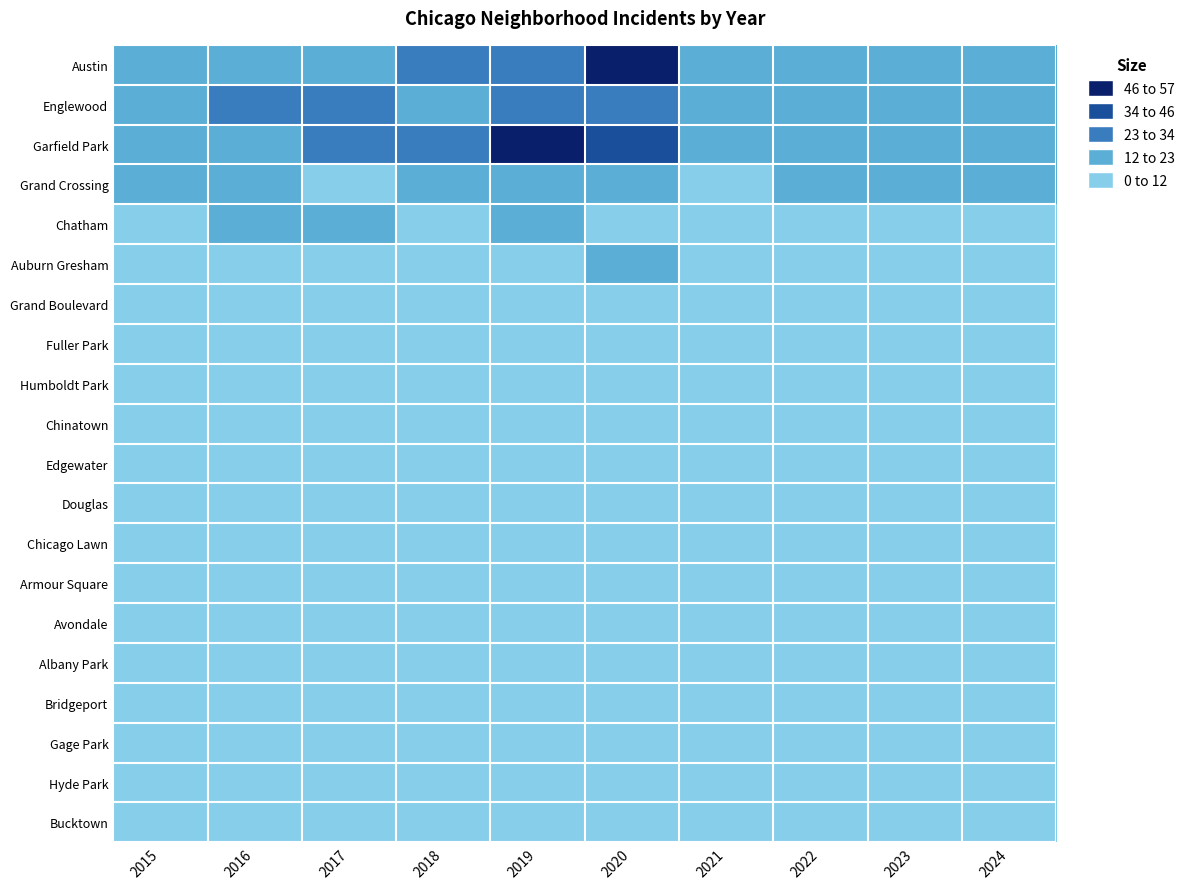

Reading right to left, list all the values displayed in this chart.

Austin: 2024=15	2023=17	2022=18	2021=17	2020=52	2019=30	2018=23	2017=18	2016=20	2015=22
Englewood: 2024=20	2023=13	2022=17	2021=15	2020=24	2019=28	2018=20	2017=24	2016=29	2015=22
Garfield Park: 2024=14	2023=14	2022=19	2021=14	2020=39	2019=56	2018=29	2017=26	2016=22	2015=15
Grand Crossing: 2024=19	2023=14	2022=22	2021=11	2020=12	2019=13	2018=15	2017=11	2016=20	2015=16
Chatham: 2024=10	2023=11	2022=9	2021=7	2020=9	2019=13	2018=9	2017=15	2016=14	2015=11
Auburn Gresham: 2024=1	2023=3	2022=4	2021=1	2020=18	2019=8	2018=10	2017=5	2016=9	2015=11
Grand Boulevard: 2024=3	2023=6	2022=3	2021=2	2020=4	2019=4	2018=6	2017=7	2016=6	2015=5
Fuller Park: 2024=4	2023=7	2022=3	2021=4	2020=2	2019=9	2018=4	2017=9	2016=3	2015=7
Humboldt Park: 2024=1	2023=6	2022=4	2021=0	2020=8	2019=3	2018=7	2017=9	2016=3	2015=7
Chinatown: 2024=6	2023=4	2022=4	2021=6	2020=4	2019=10	2018=6	2017=3	2016=4	2015=5
Edgewater: 2024=4	2023=7	2022=9	2021=6	2020=3	2019=6	2018=4	2017=6	2016=8	2015=4
Douglas: 2024=7	2023=4	2022=1	2021=2	2020=1	2019=3	2018=6	2017=6	2016=5	2015=5
Chicago Lawn: 2024=3	2023=2	2022=1	2021=1	2020=6	2019=5	2018=1	2017=6	2016=2	2015=7
Armour Square: 2024=7	2023=3	2022=9	2021=1	2020=7	2019=8	2018=3	2017=3	2016=3	2015=6
Avondale: 2024=3	2023=5	2022=3	2021=1	2020=4	2019=2	2018=5	2017=11	2016=1	2015=2
Albany Park: 2024=3	2023=4	2022=2	2021=0	2020=5	2019=2	2018=1	2017=3	2016=3	2015=2
Bridgeport: 2024=4	2023=2	2022=0	2021=1	2020=4	2019=3	2018=2	2017=1	2016=2	2015=1
Gage Park: 2024=6	2023=0	2022=0	2021=1	2020=2	2019=3	2018=6	2017=11	2016=5	2015=2
Hyde Park: 2024=0	2023=4	2022=0	2021=3	2020=1	2019=2	2018=4	2017=1	2016=2	2015=1
Bucktown: 2024=1	2023=2	2022=0	2021=1	2020=0	2019=2	2018=1	2017=0	2016=2	2015=1